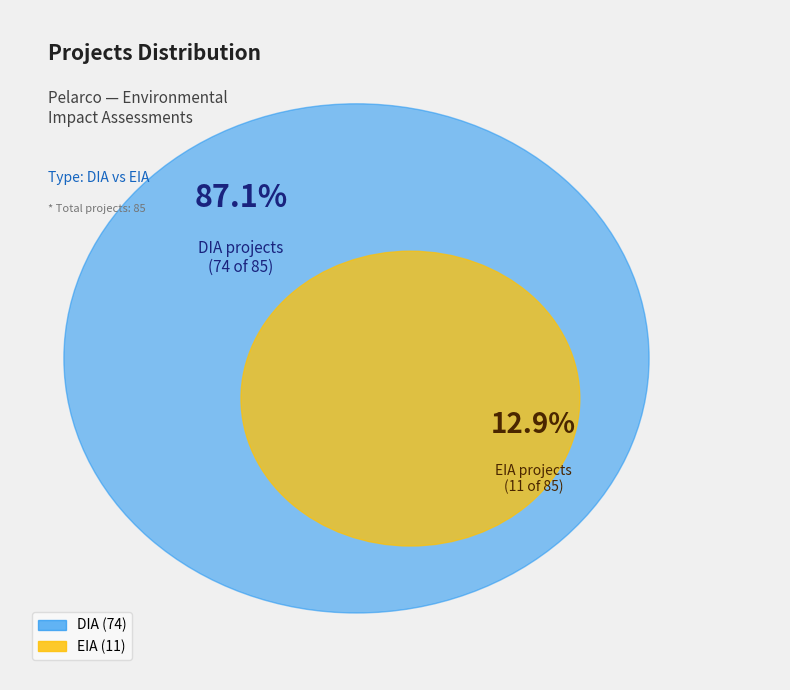

To the nearest percent, what is the difference between the DIA and EIA slice percentages?

74%